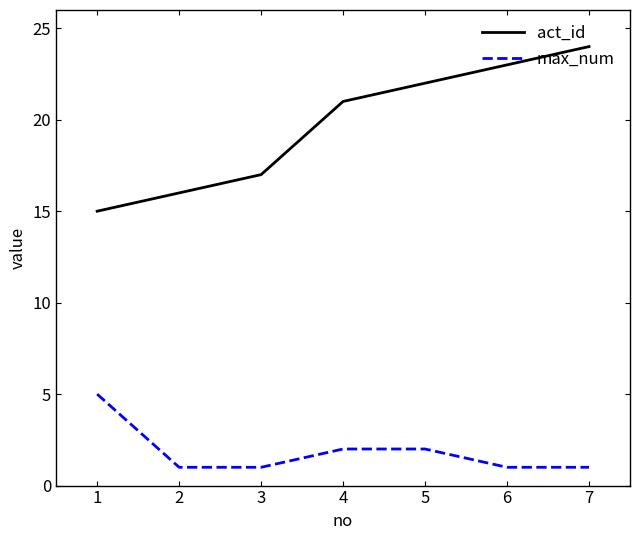

True or false: act_id and max_num cross at least once.

False